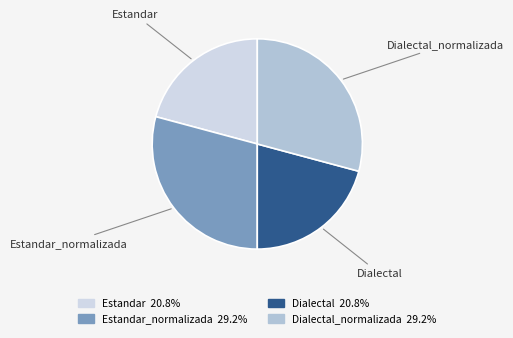

Do Dialectal and Estandar together represent more than half of the pie?

No